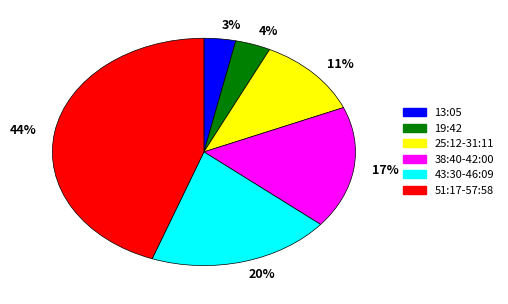

Between 43:30-46:09 and 38:40-42:00, which is larger?

43:30-46:09